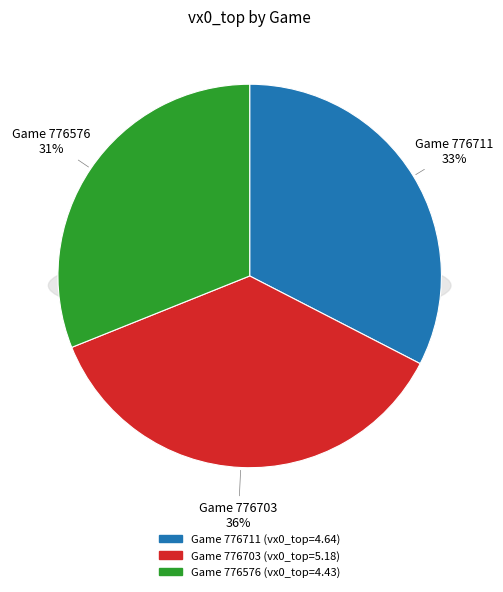

Combined, what portion of the pie is 776576 and 776711?

63.6%